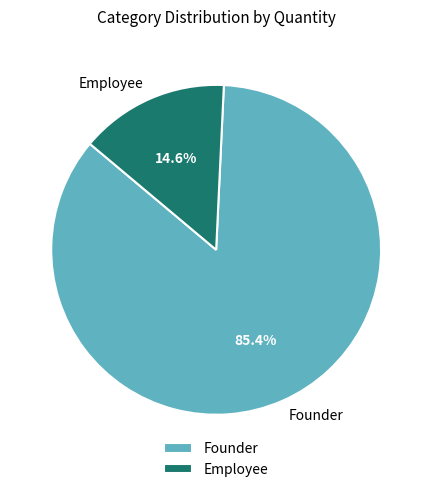

Is it true that Founder is 85% of the pie?

True